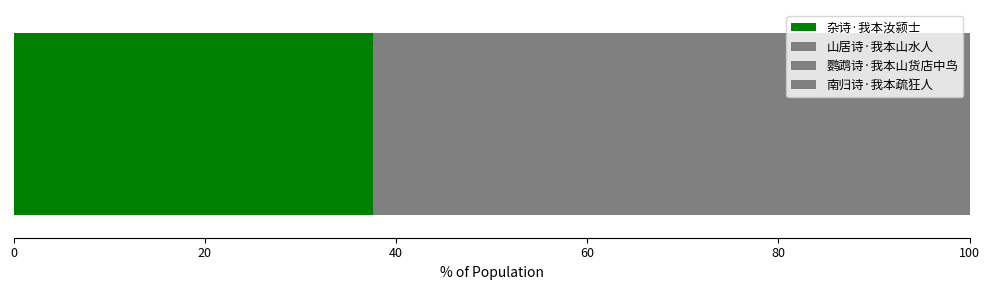

What position from the left is 鹦鹉诗·我本山货店中鸟?

3